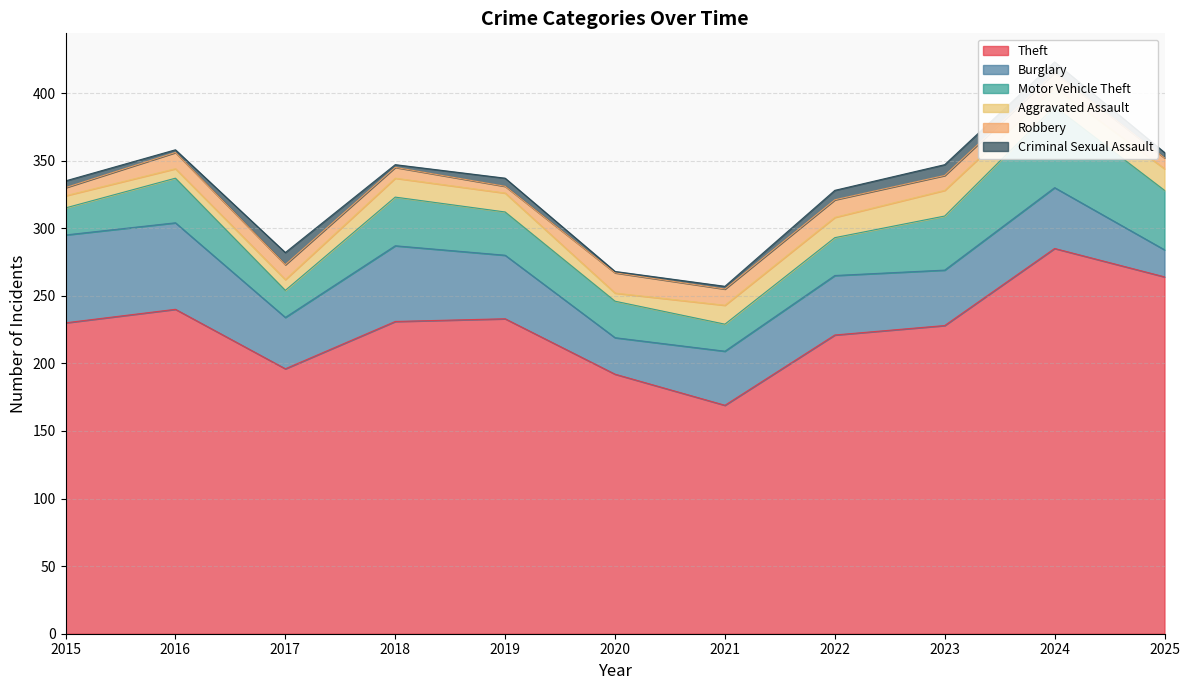

What is the spread (max minus min) of values at 2019?

228